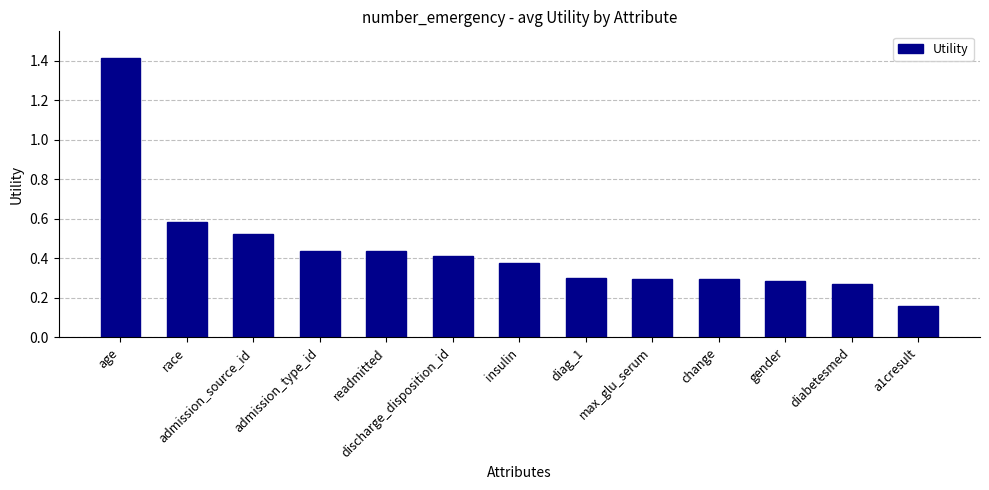

At which category does the chart reach its peak across all series?

age